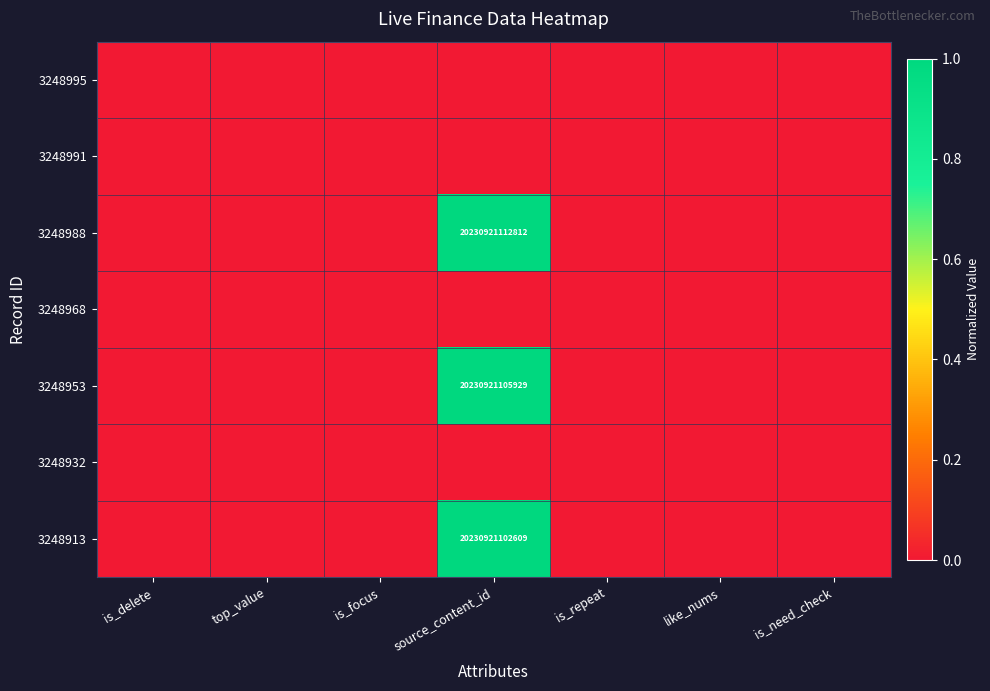

Is it true that 3248913 equals 28526372801717 at source_content_id?

False